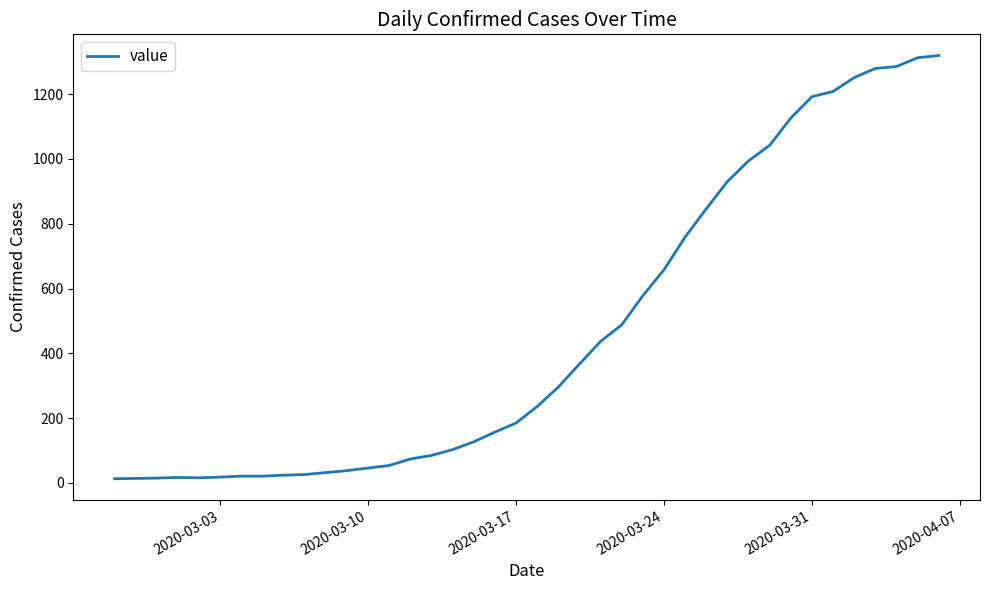

What is the average value?

467